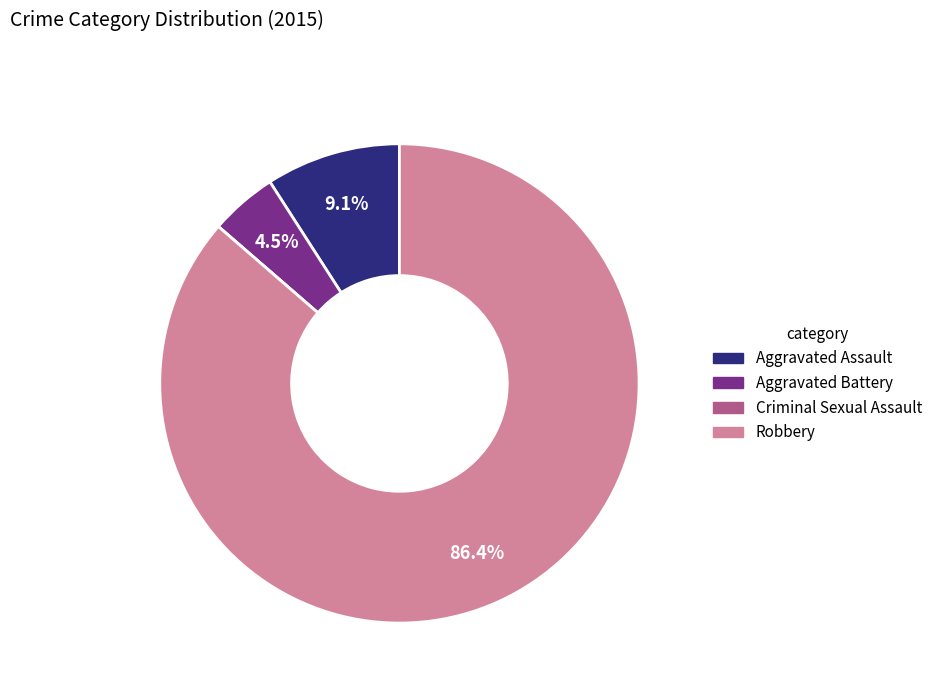

What percentage do Aggravated Assault and Aggravated Battery together represent?

13.6%